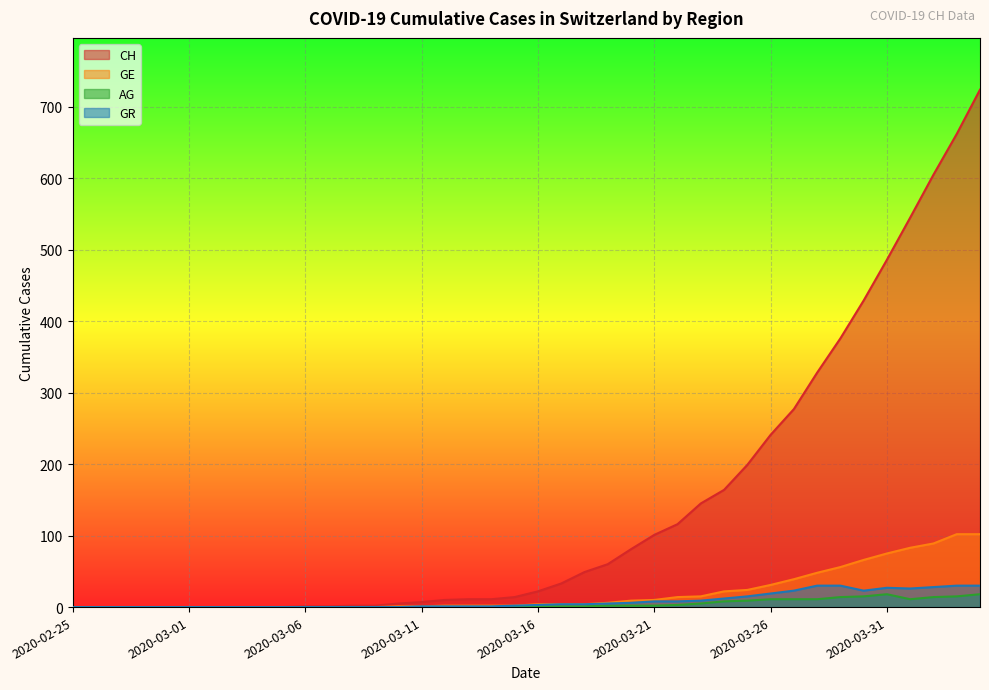

True or false: GR and GE intersect in this chart.

False